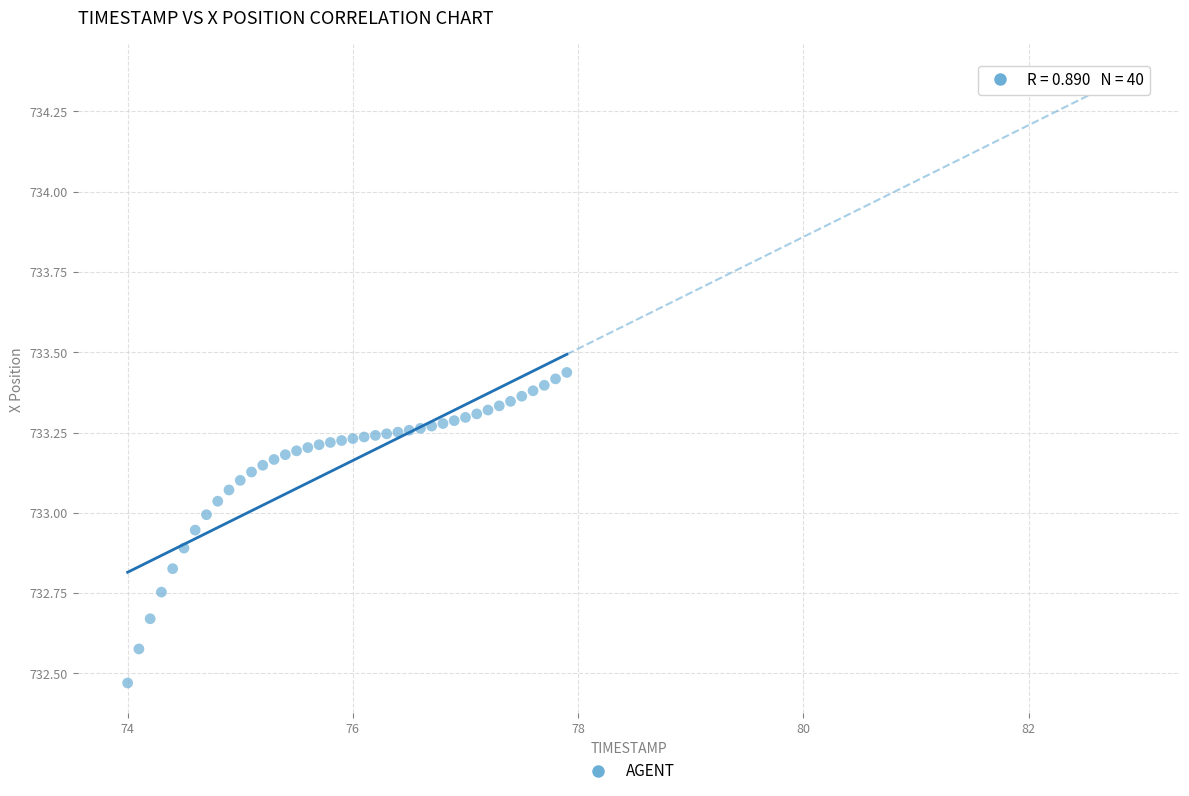

What is the range of Y values (max minus min)?

1.0